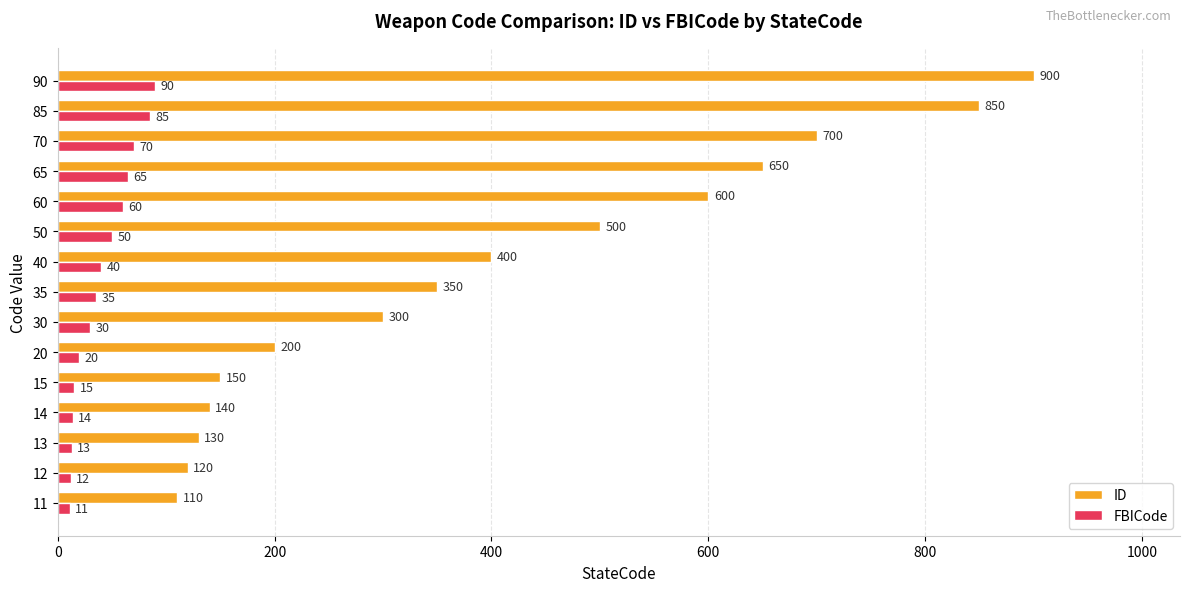

Rank the series by their average value, from highest to lowest.

ID, FBICode